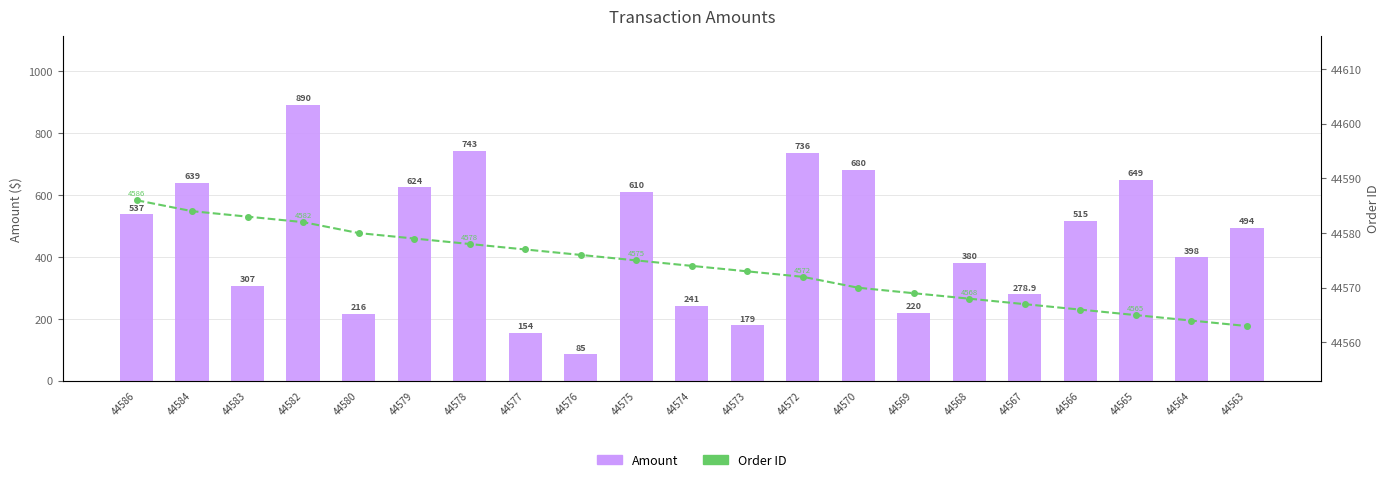

The Order ID series shows 44572.0 at 44572. True or false?

True